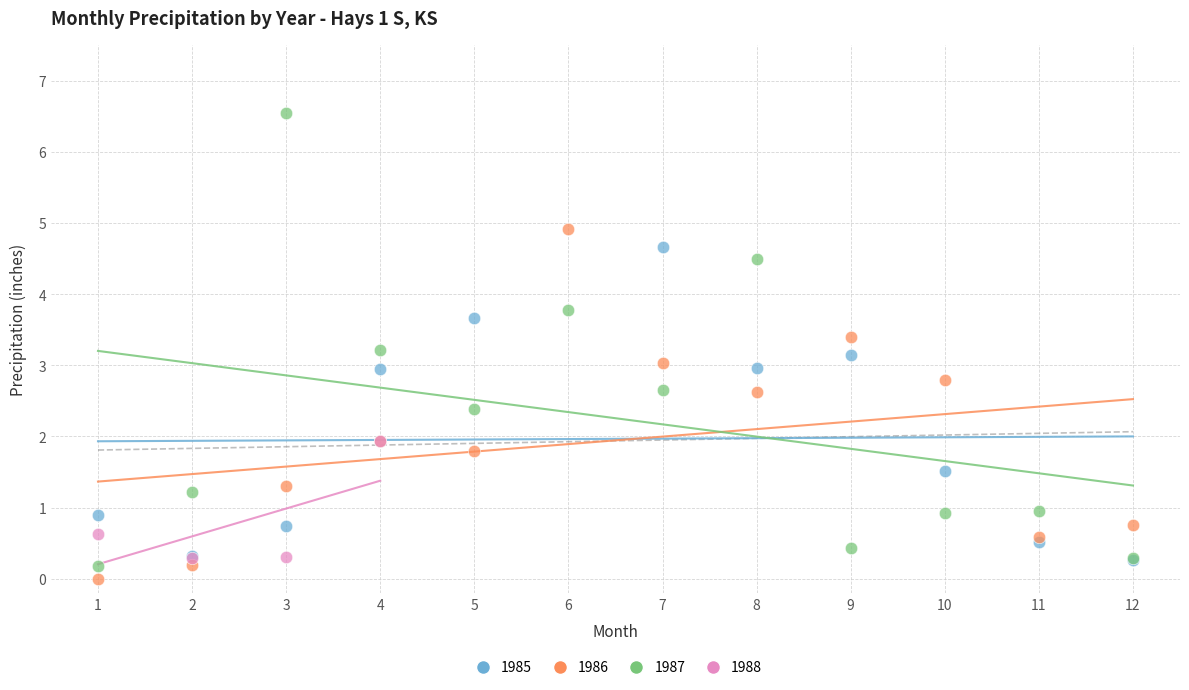

Which series has the largest Y range (max minus min)?

1987